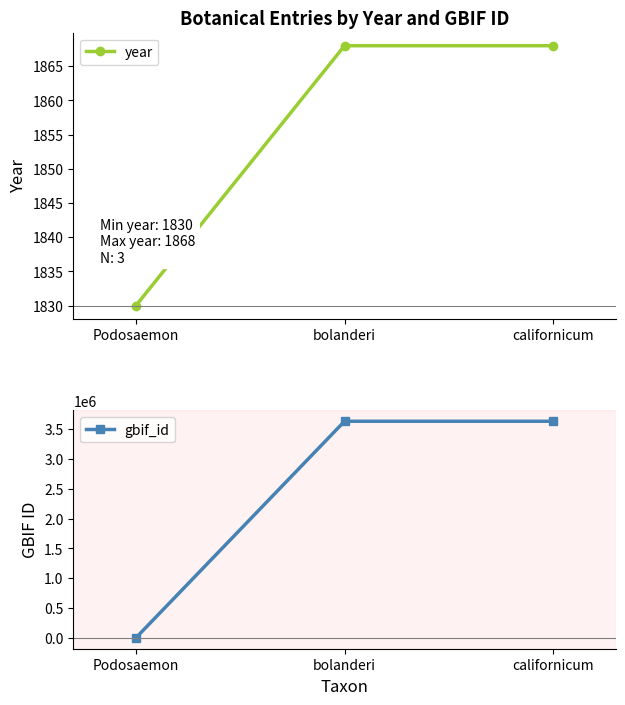

Which series has the largest total across all categories?

gbif_id